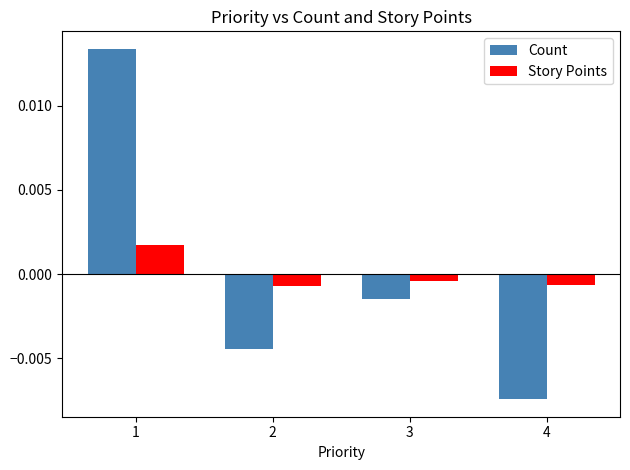

Which series has the widest spread of values?

Count